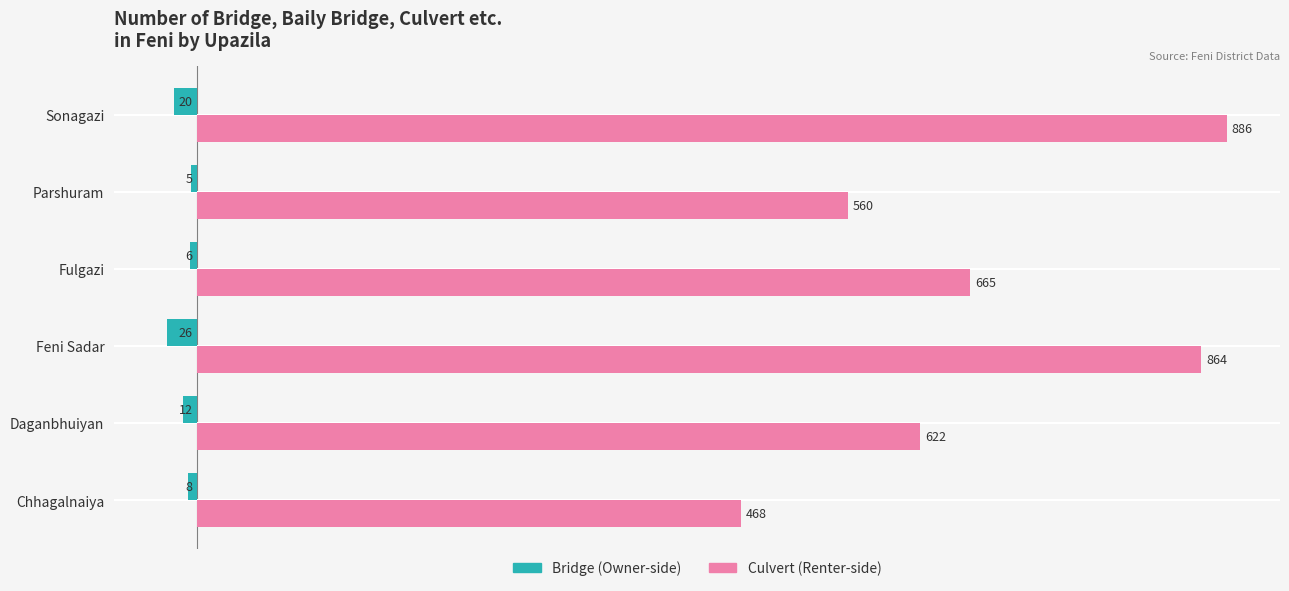

At which category does the chart reach its minimum across all series?

Feni Sadar